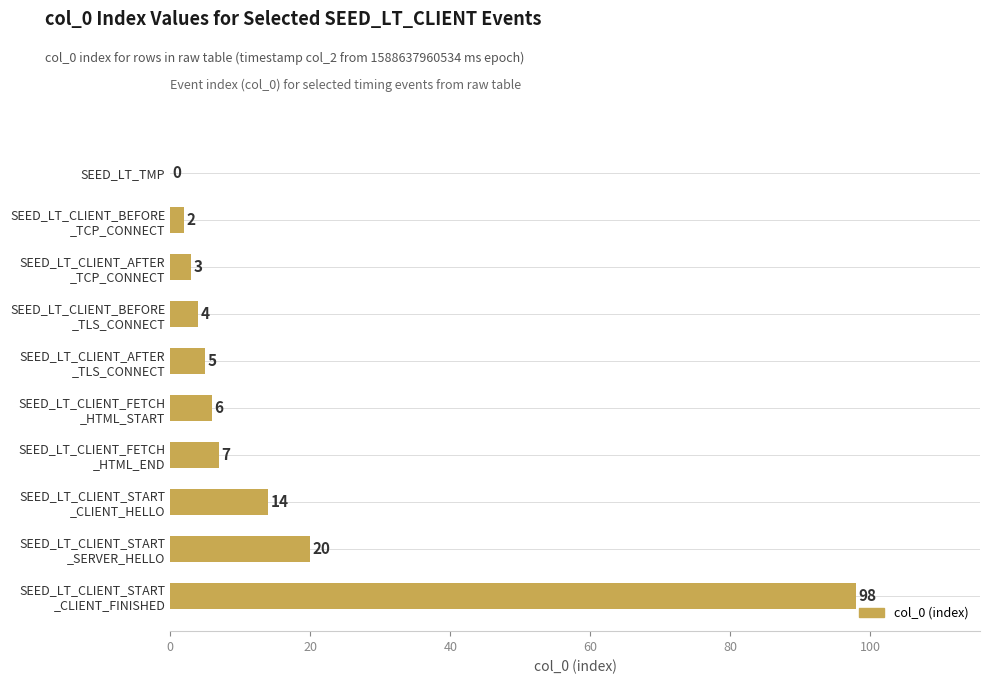

What is the greatest value displayed?

98